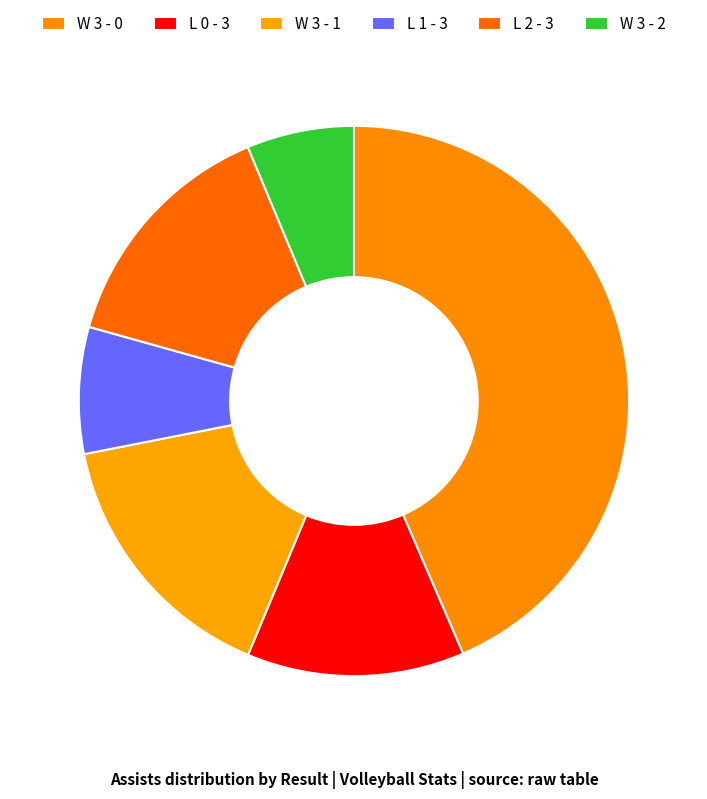

Is W 3 - 0 the majority of the pie?

No